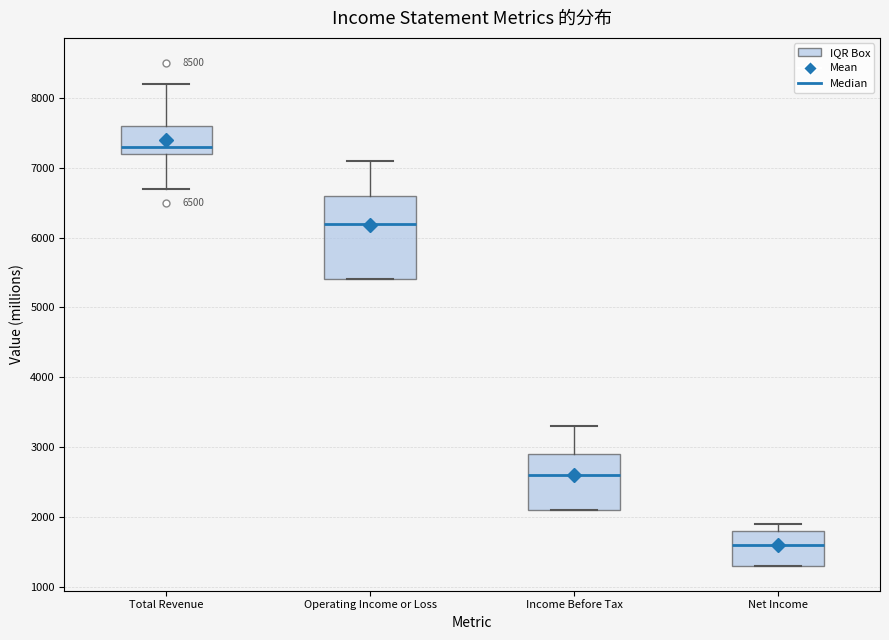

Comparing the boxes themselves (not the whiskers), which one is the tallest?

Operating Income or Loss